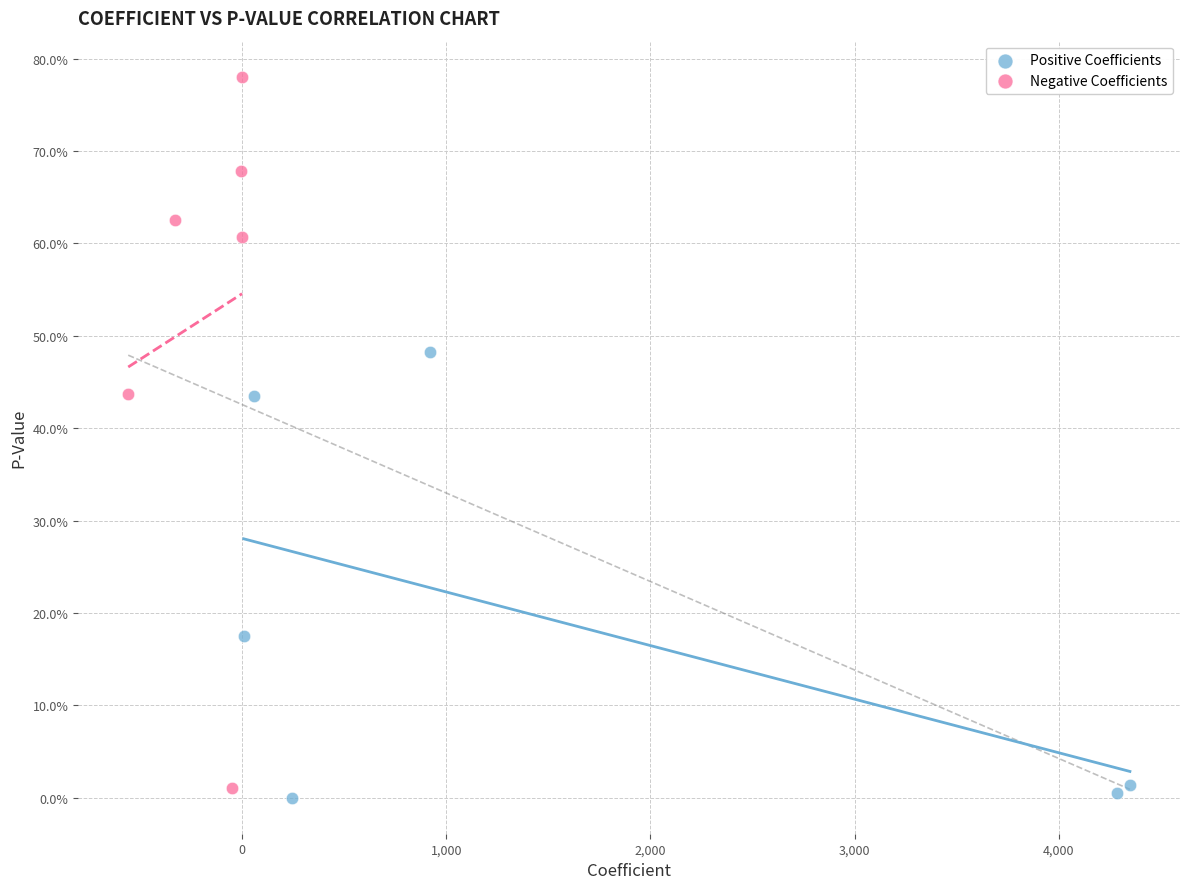

Which series contains the highest Y value?

Negative Coefficients